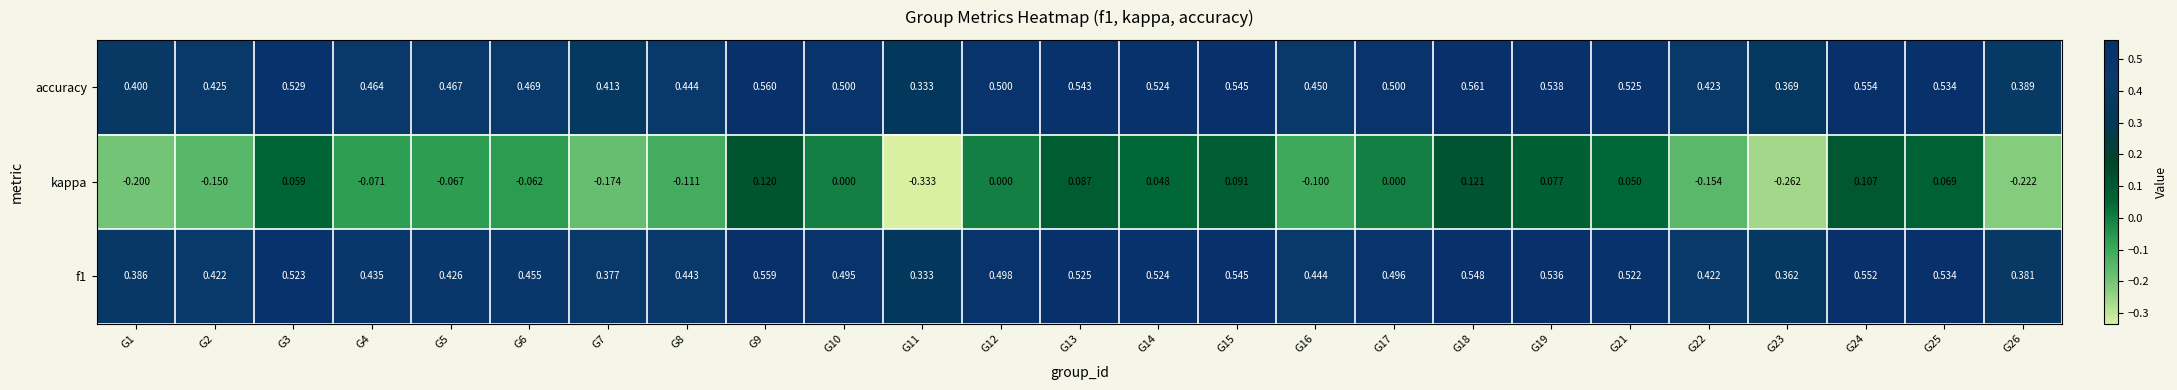

Which series has the largest total across all categories?

accuracy